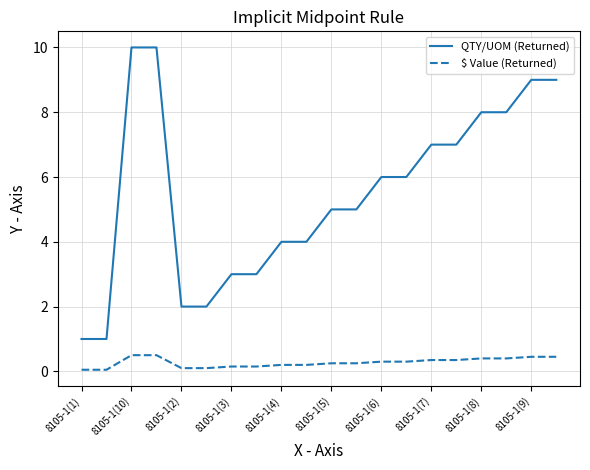

Which series has the widest spread of values?

QTY/UOM (Returned)